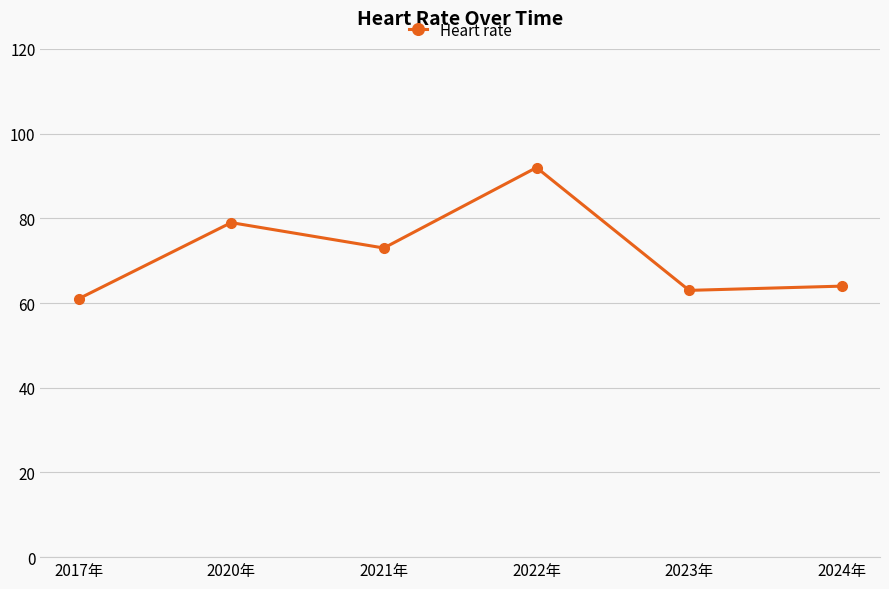

What is the label of the 3rd point from the left?

2021年